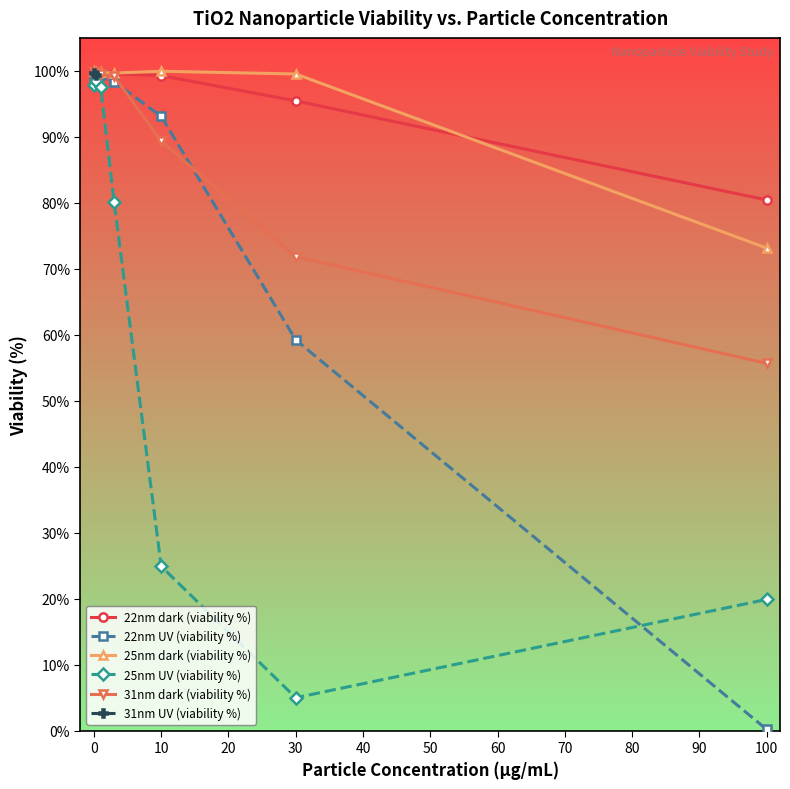

What is the difference between the 25nm UV (viability %) values at 10 and 100?

5.0